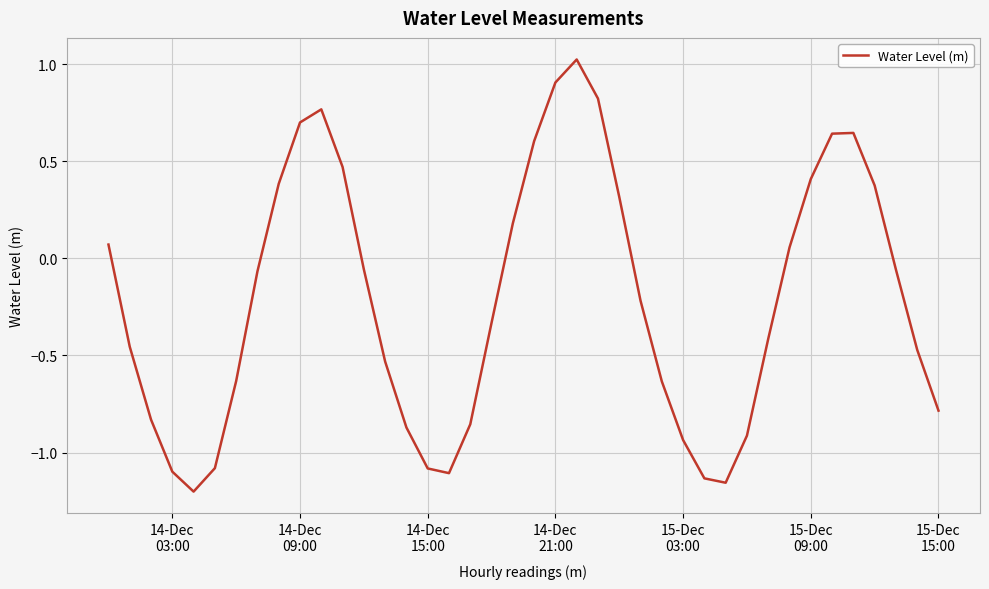

Reading left to right, what are all the values shown in this chart?

0.1	-0.5	-0.8	-1.1	-1.2	-1.1	-0.6	-0.1	0.4	0.7	0.8	0.5	-0.1	-0.5	-0.9	-1.1	-1.1	-0.9	-0.3	0.2	0.6	0.9	1.0	0.8	0.3	-0.2	-0.6	-0.9	-1.1	-1.2	-0.9	-0.4	0.1	0.4	0.6	0.6	0.4	-0.1	-0.5	-0.8